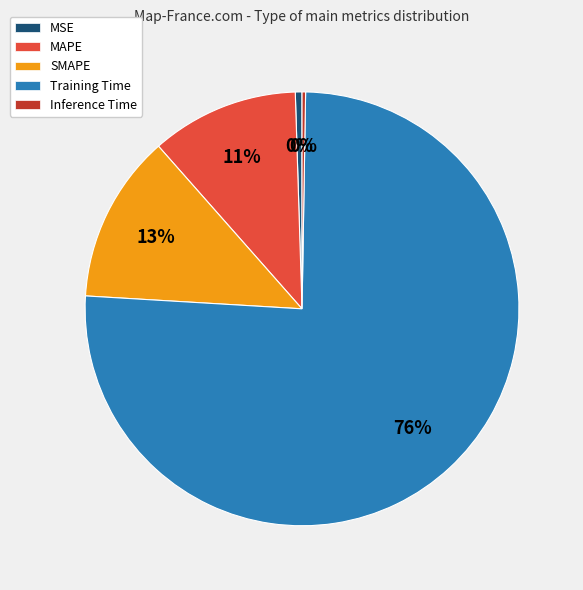

Which slice represents more than half of the pie?

Training Time